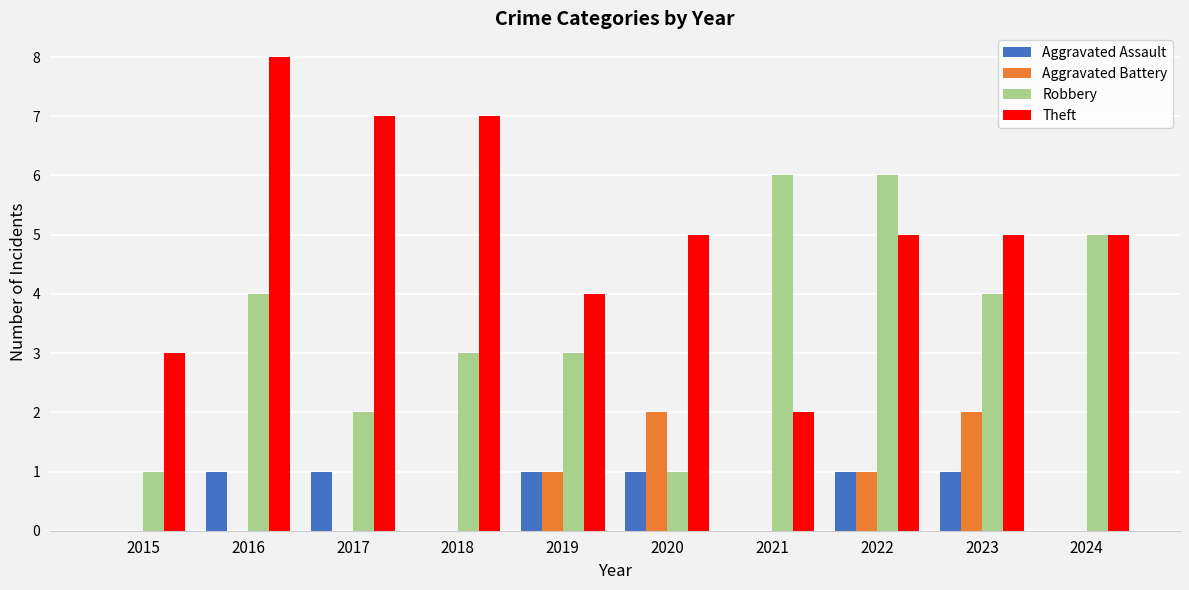

Which series changed the most between 2015 and 2016?

Theft